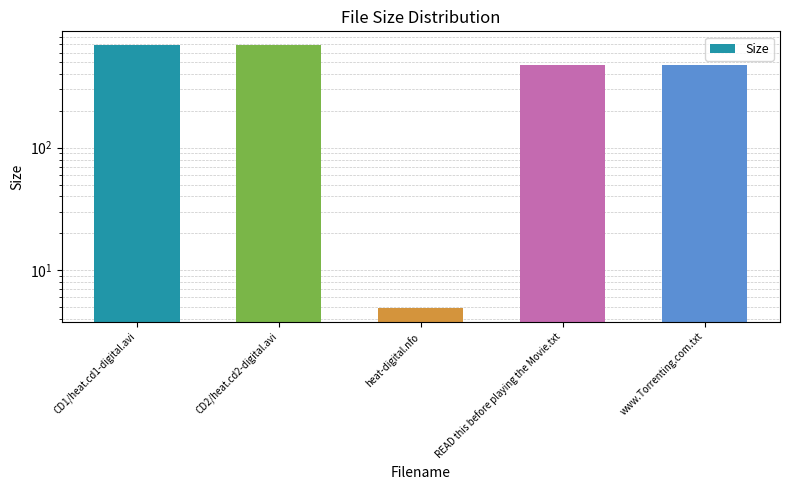

The chart shows a value of 8.3 at heat-digital.nfo. True or false?

False